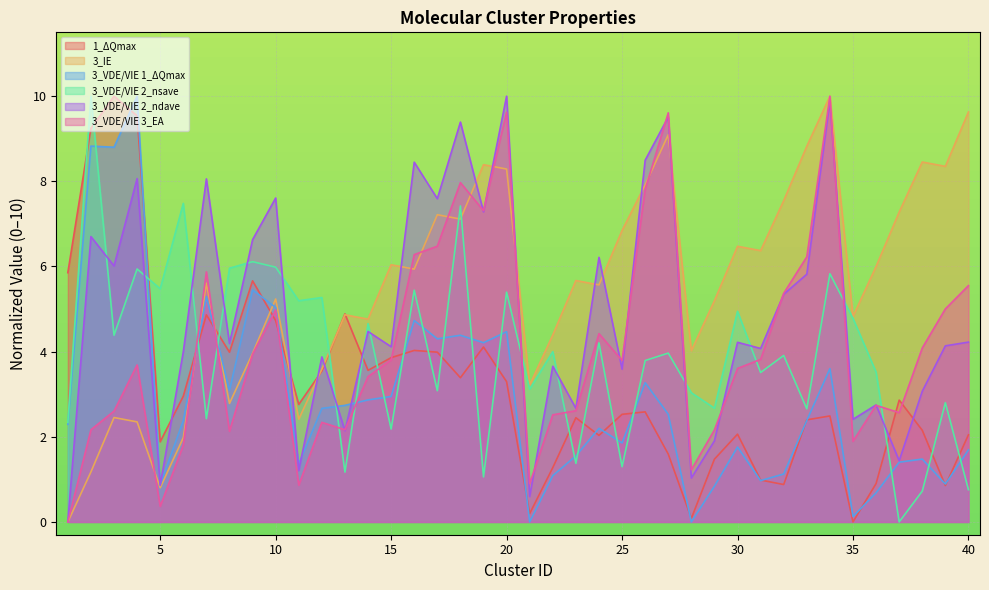

True or false: 3_VDE/VIE 2_nsave has a value of 10.5 at 4.

False